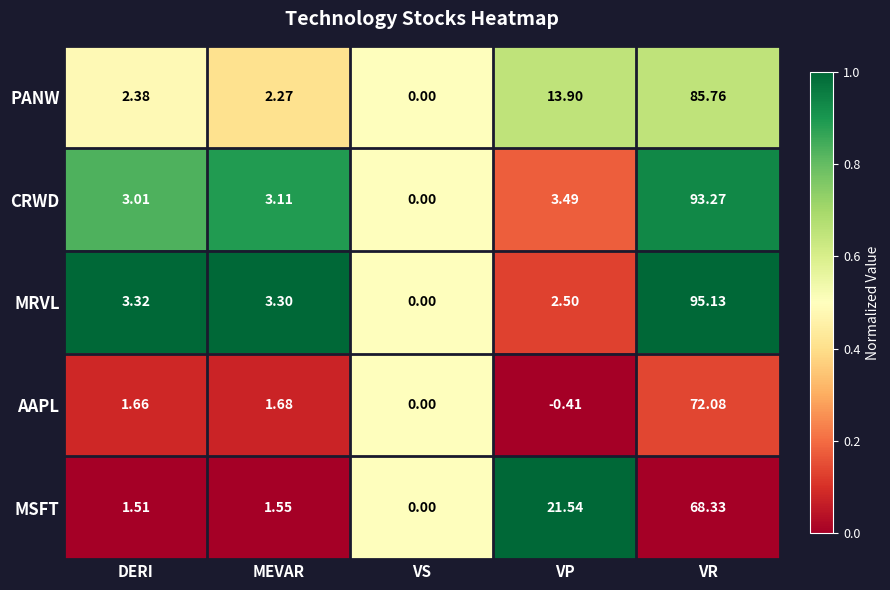

At which label is AAPL closest to 35?

MEVAR